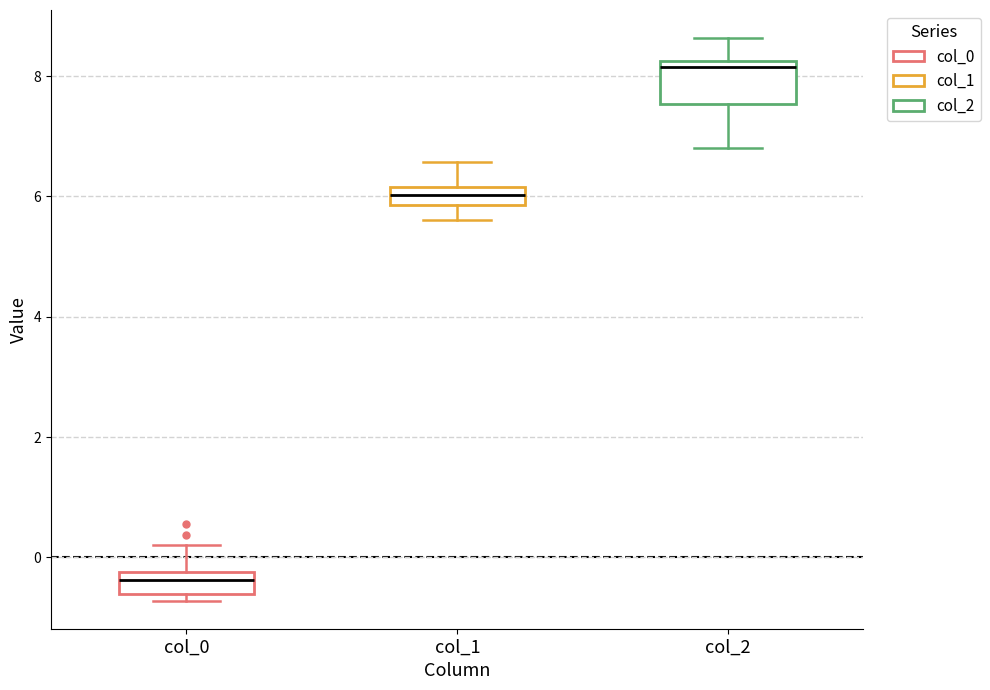

Where does the upper whisker of the box for col_0 end on the y-axis? The values are not printed on the chart, so give them approximately, as read against the axis.

0.2